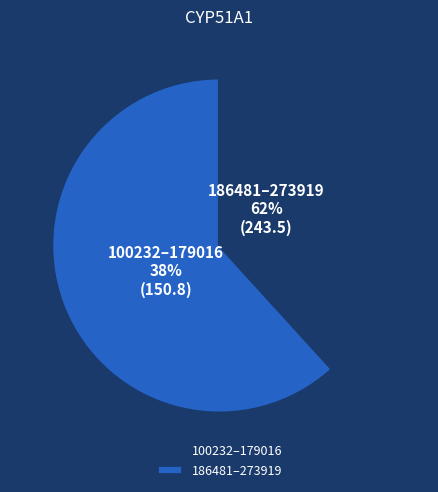

Does 113971 account for over 50% of the chart?

No